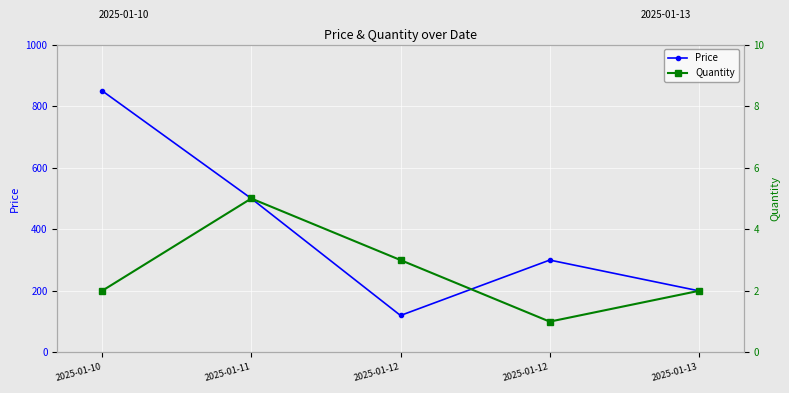

Read the Price value at 2025-01-12.

300